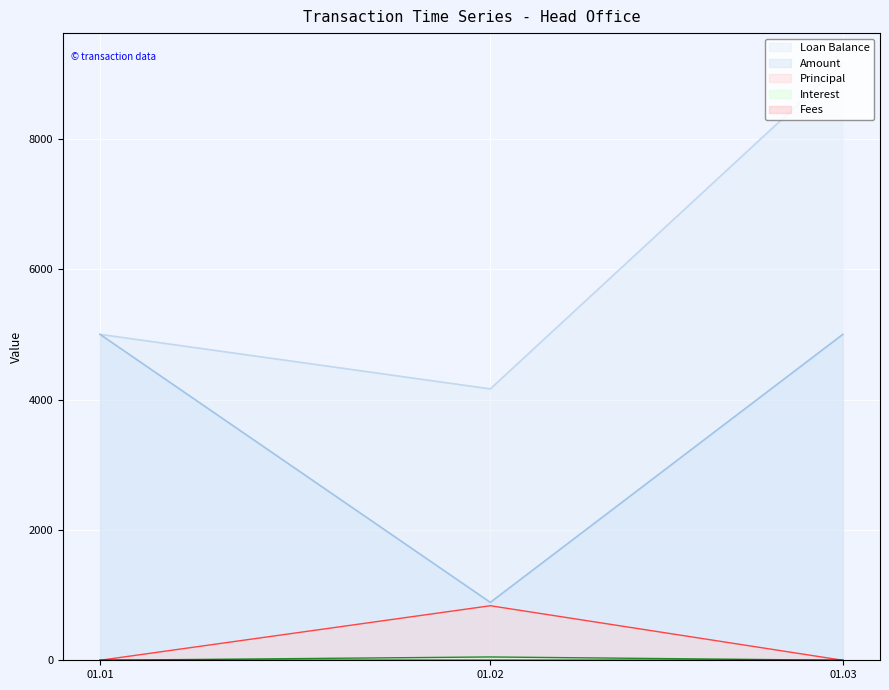

Count the number of categories in the chart.

3